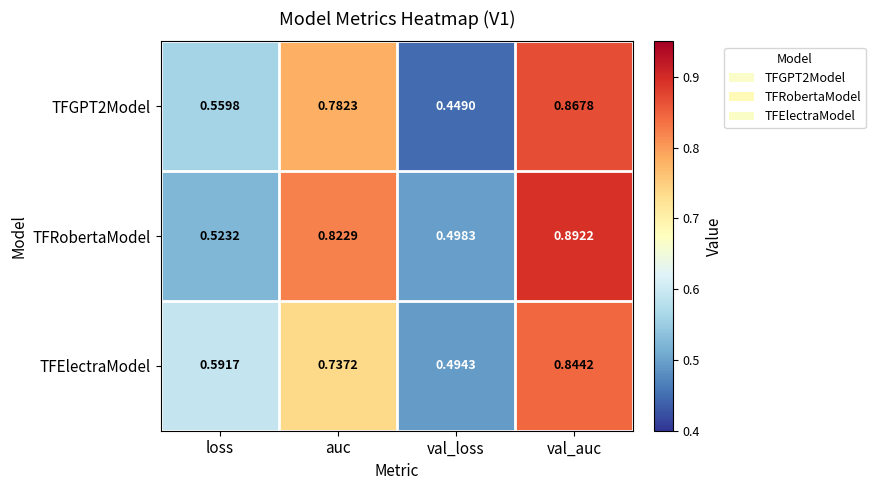

Is the value of TFGPT2Model at loss greater than the value of TFElectraModel at val_auc?

No